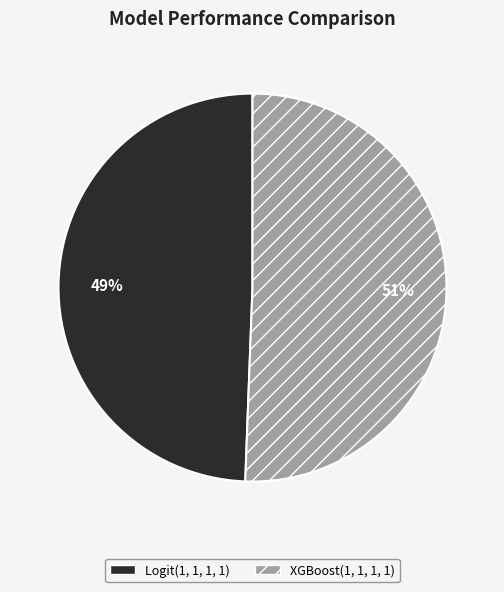

To the nearest percent, what is the average slice percentage?

50%